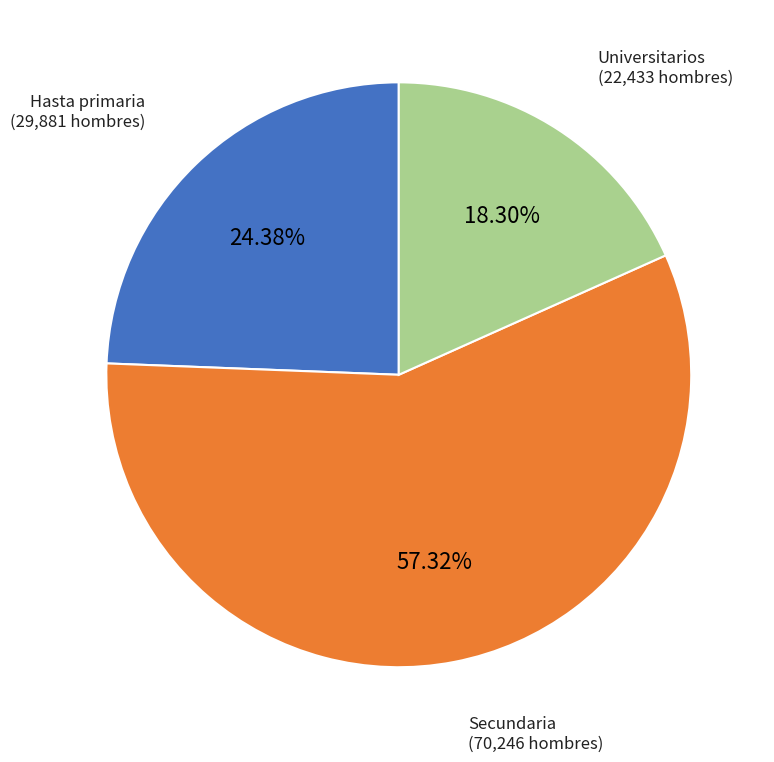

Which slice is the largest?

Secundaria